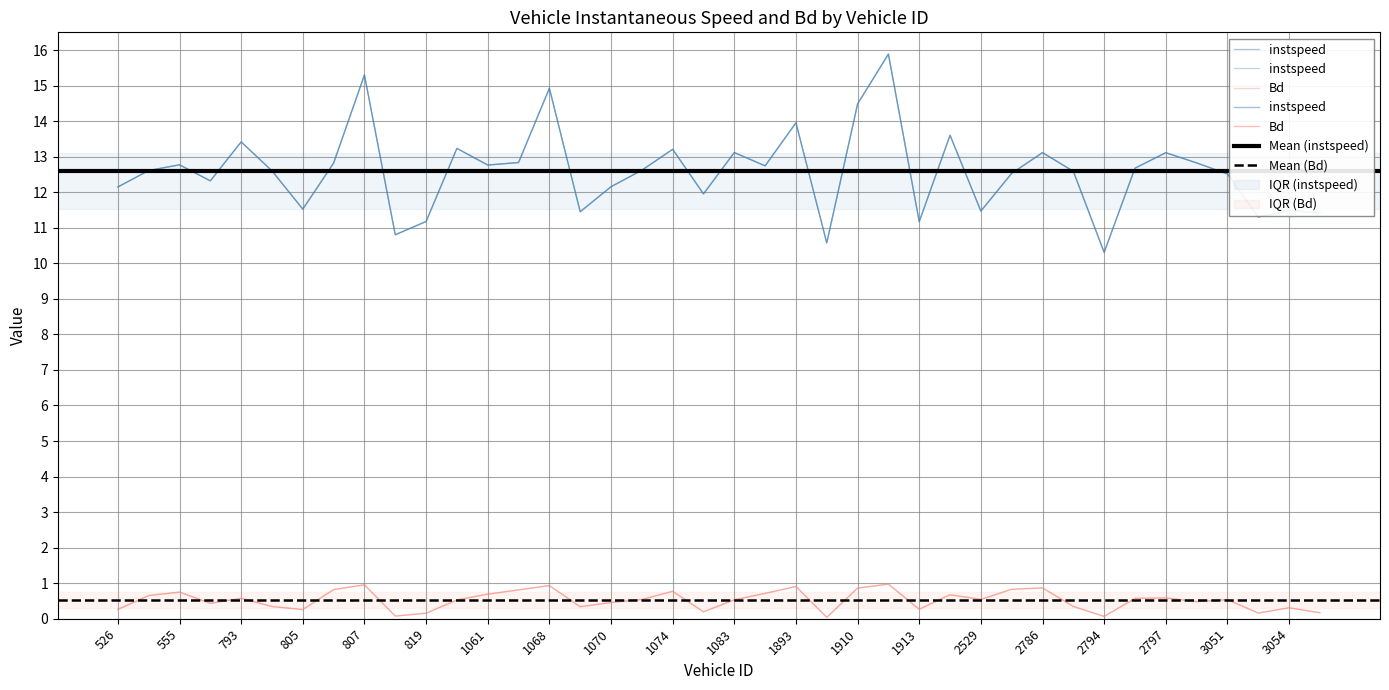

List the series in order of their overall mean, highest first.

instspeed, Bd